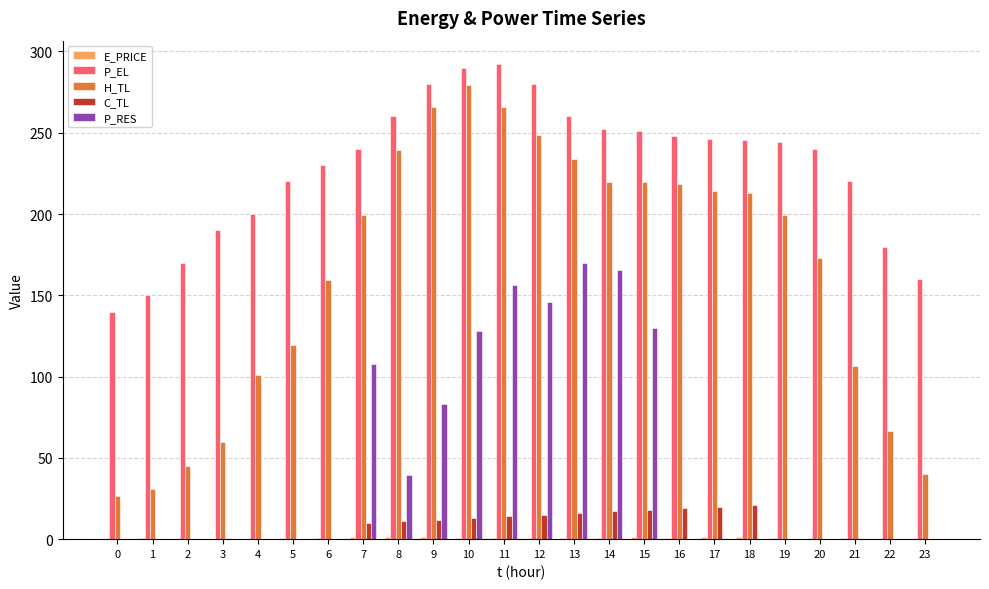

Between 17 and 22, which series saw the biggest shift?

H_TL